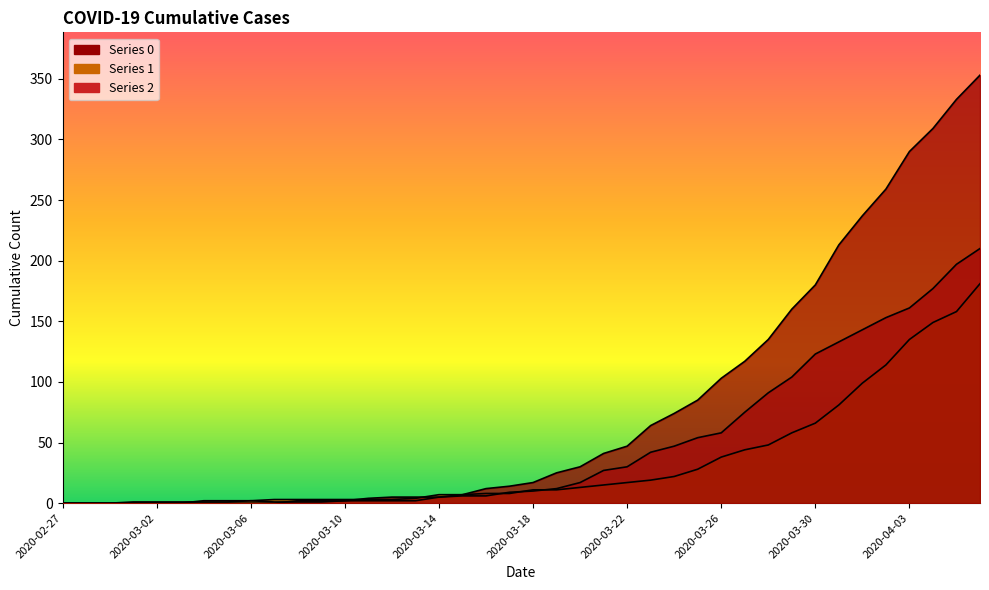

What is the difference between the maximum and minimum values in the 1 series?

181